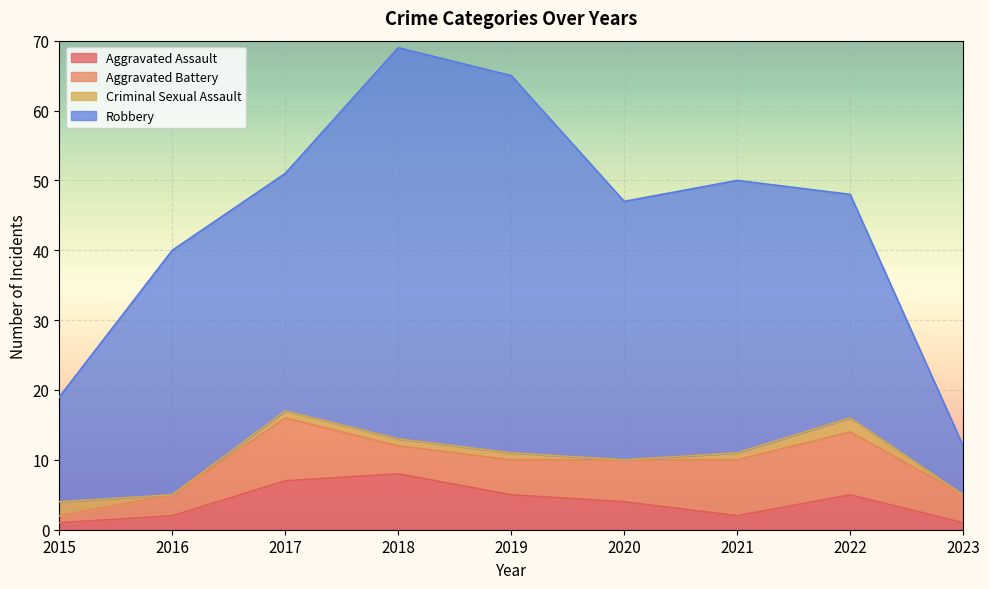

What is the difference between the maximum and second lowest values in the Criminal Sexual Assault series?

2